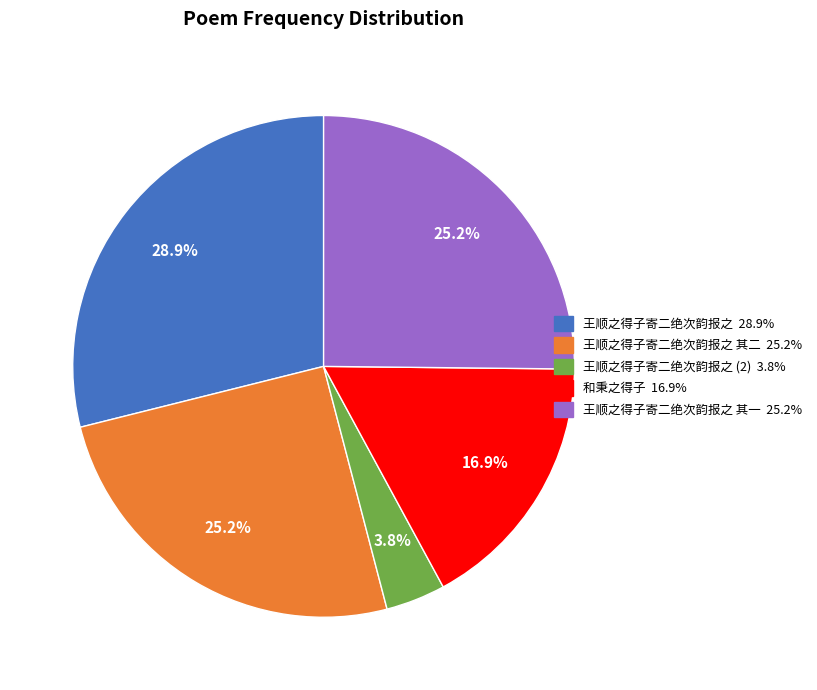

How many segments does this pie chart have?

5